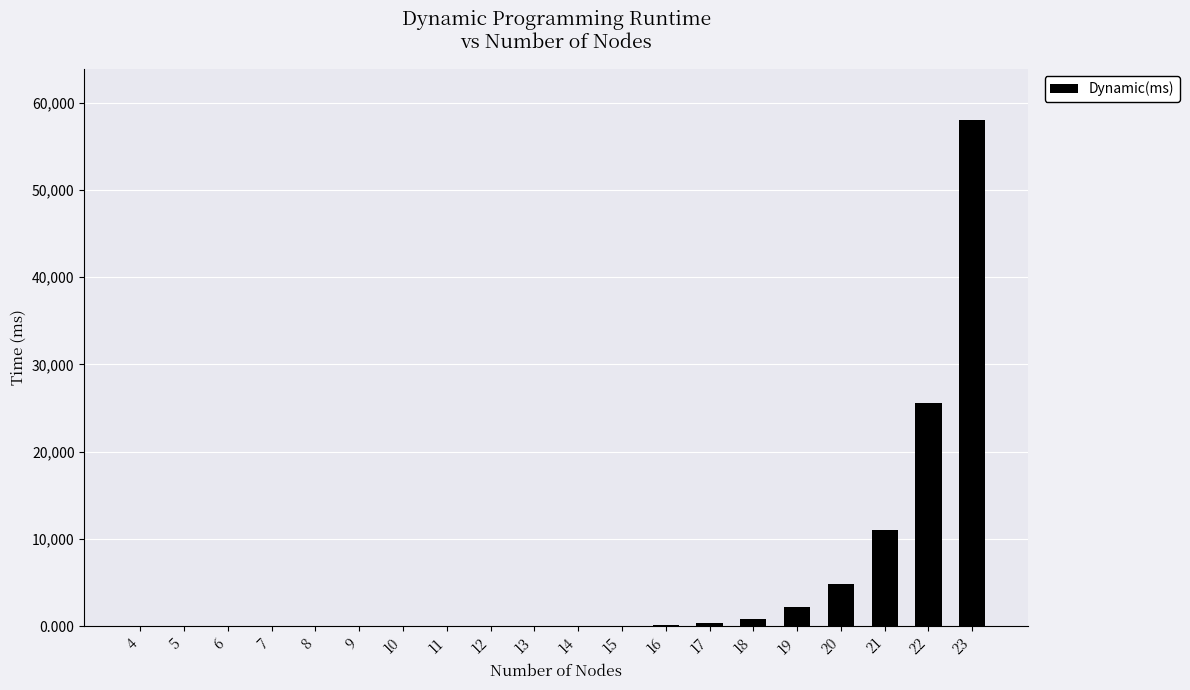

Is it true that the value at 5 is -29420.6?

False